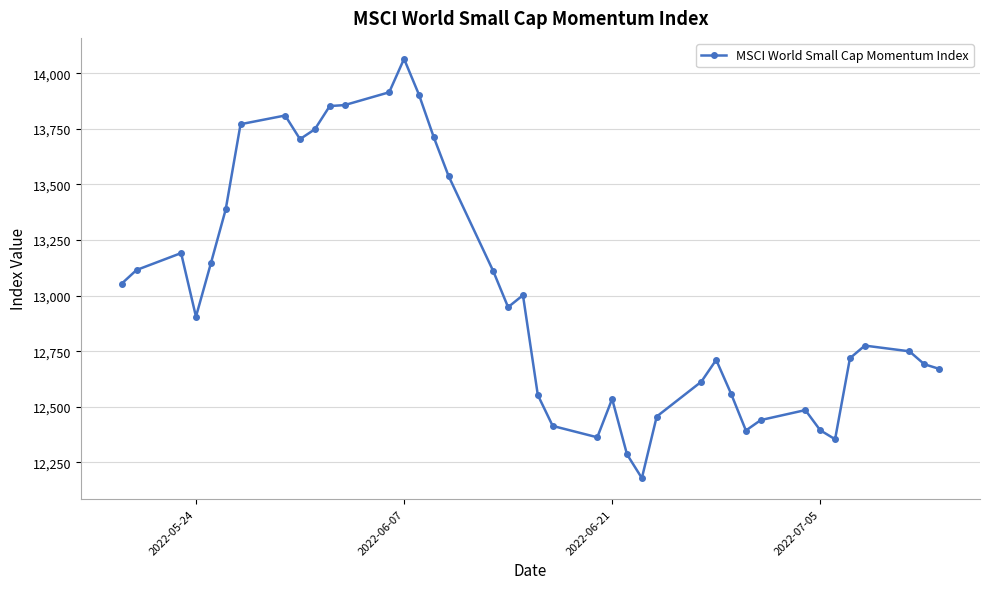

What is the average value?

13002.0